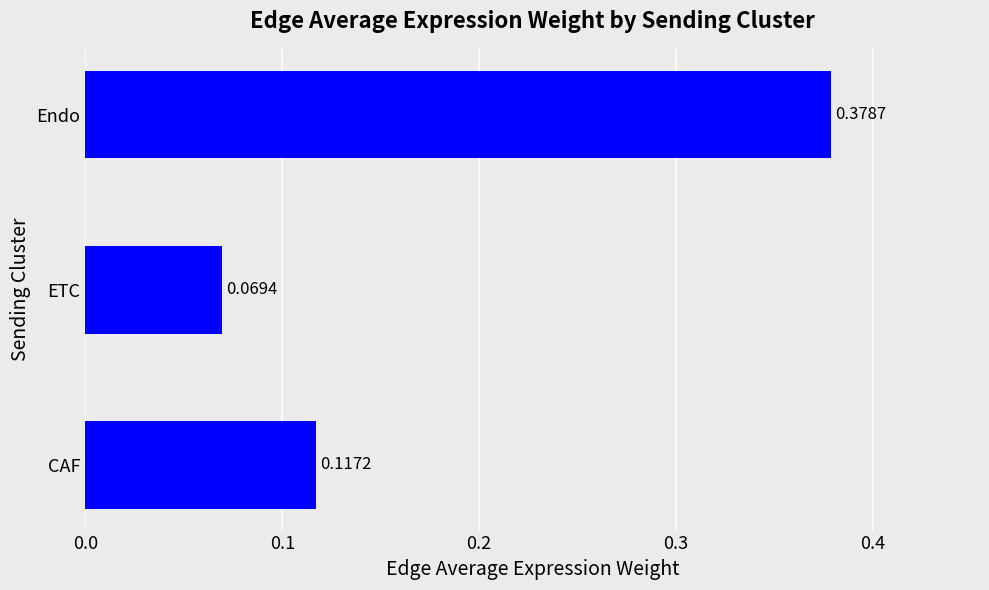

What is the difference between the maximum and second lowest values?

0.3